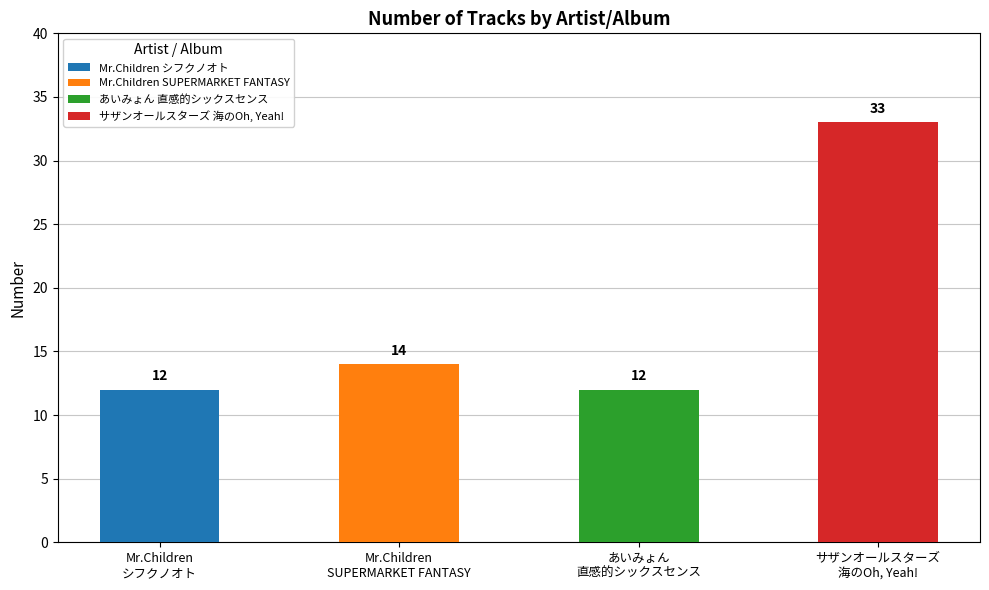

What is the smallest value displayed?

12